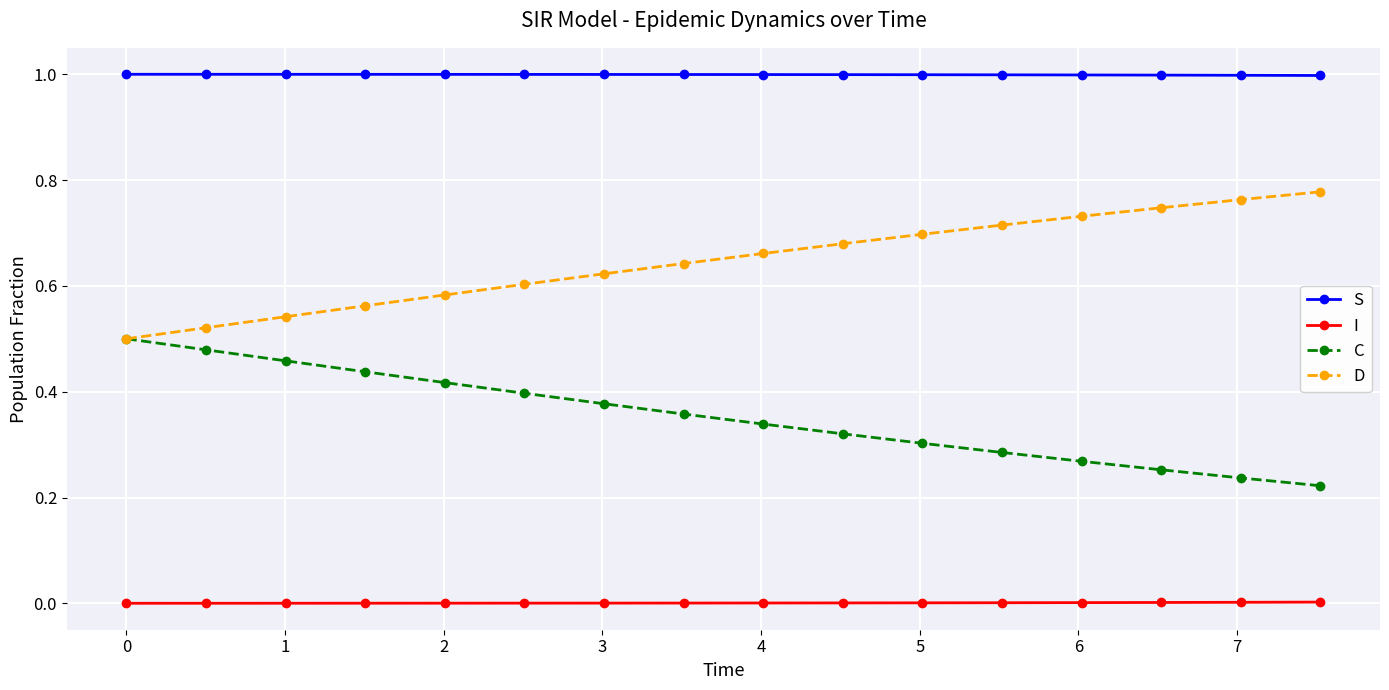

How many lines are shown in the chart?

4